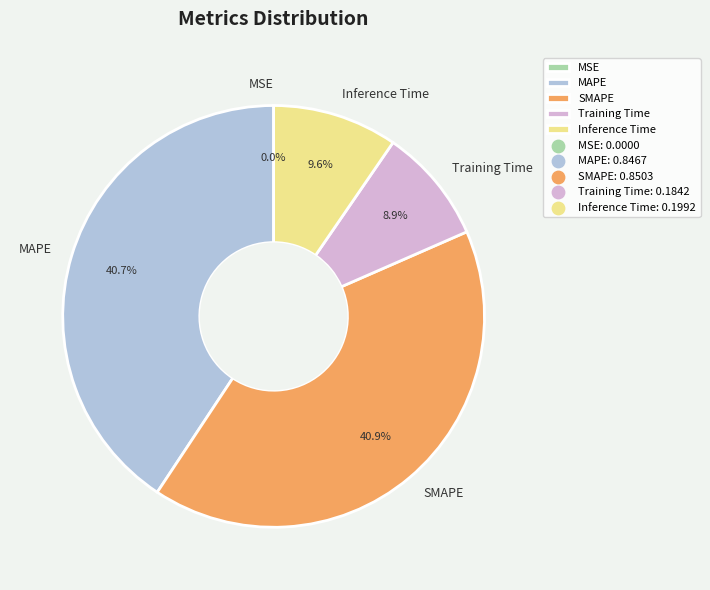

Do Inference Time and Training Time together represent more than half of the pie?

No